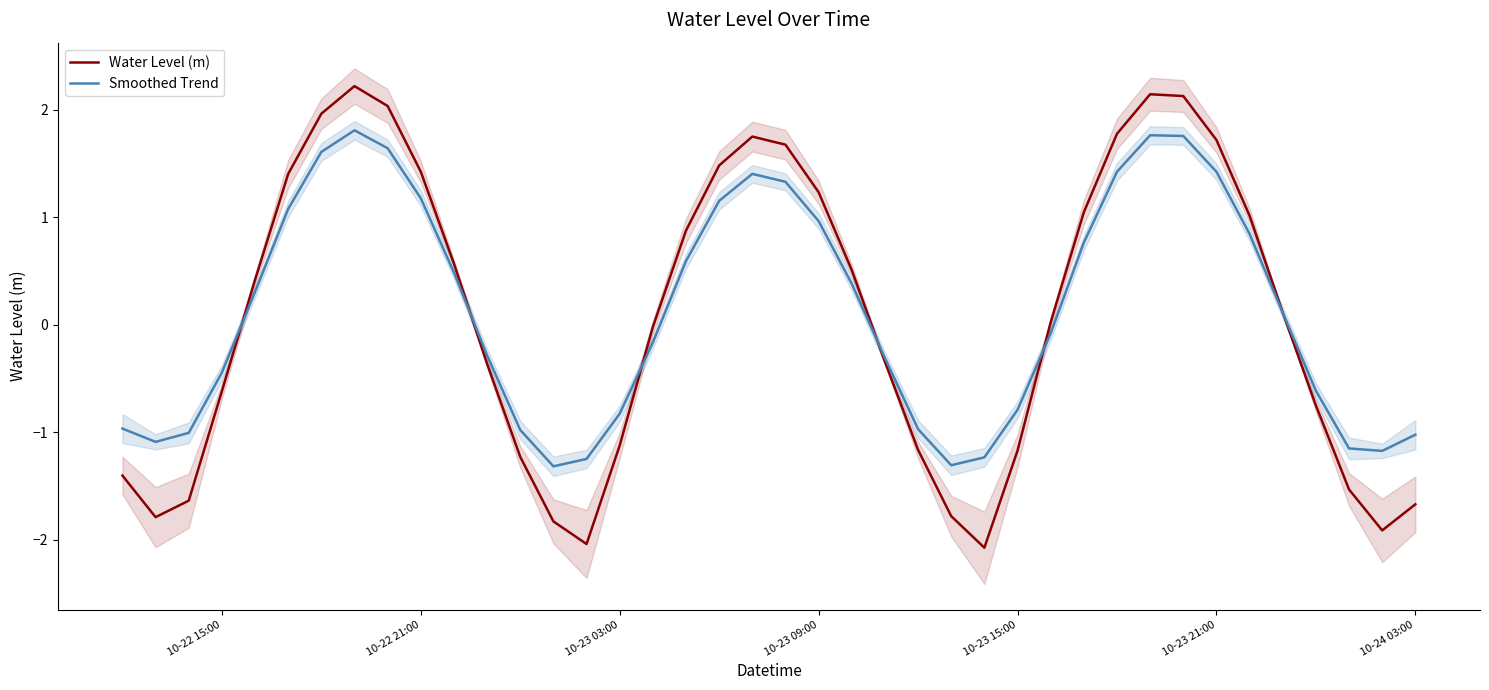

How many times do Water Level (m) and Smoothed Trend cross each other?

6